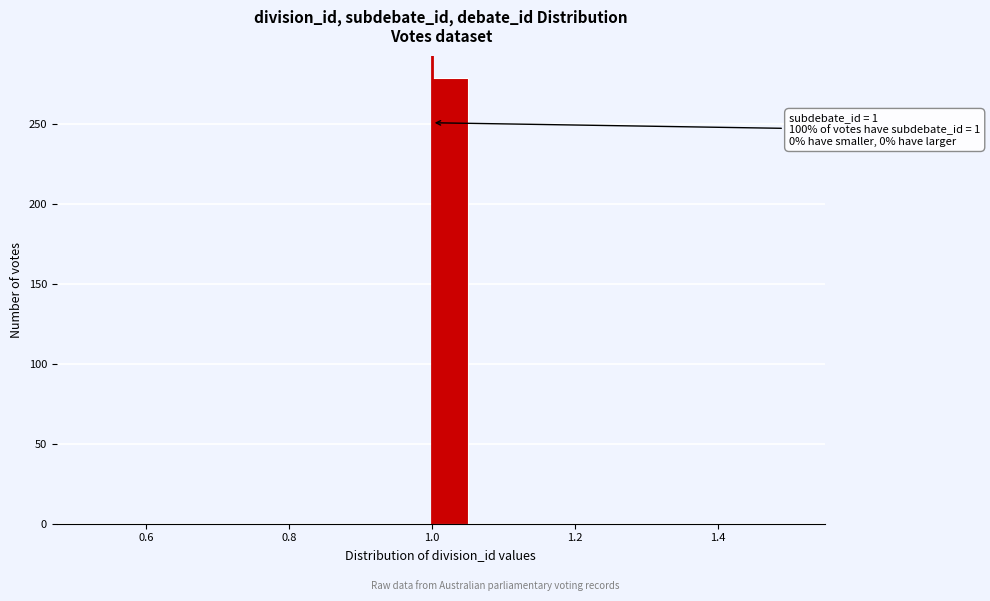

Read against the x-axis, roughly where is the centre of the tallest bar?

1.02